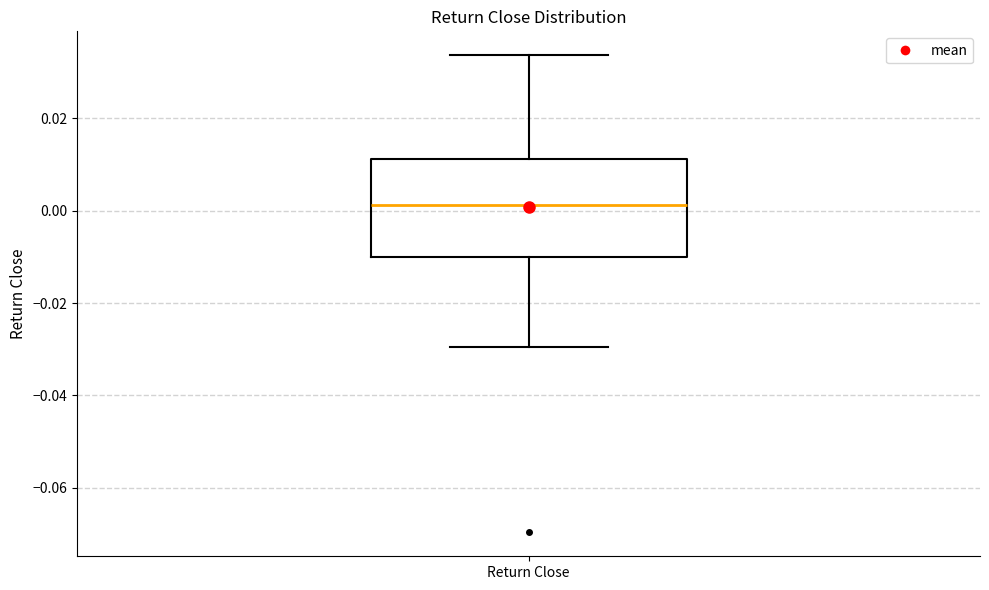

Where is the upper edge of the box for Return Close on the y-axis? The values are not printed on the chart, so give them approximately, as read against the axis.

0.012